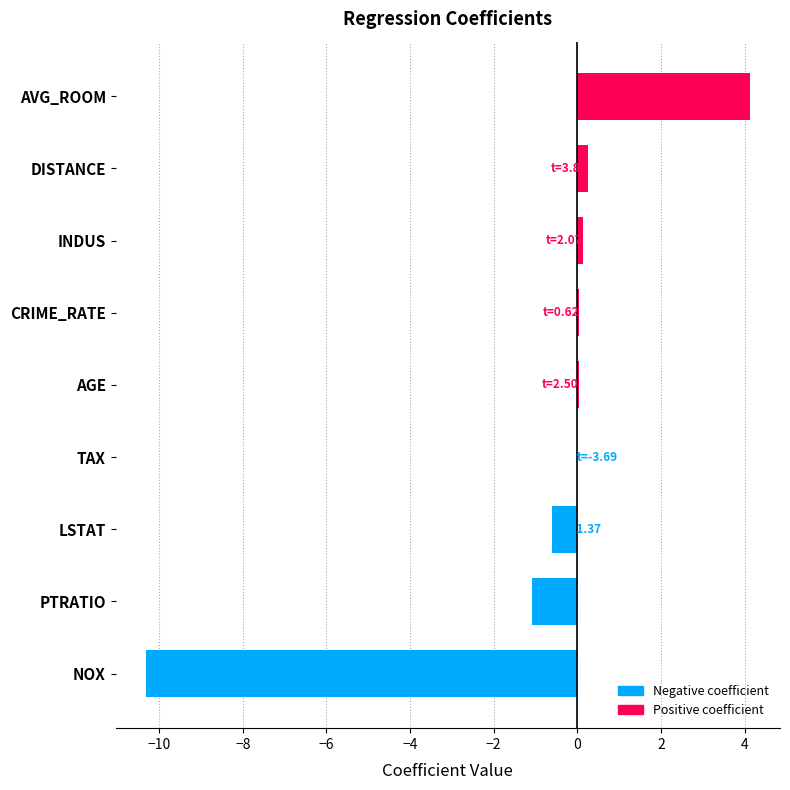

Between PTRATIO and CRIME_RATE, which is larger?

CRIME_RATE